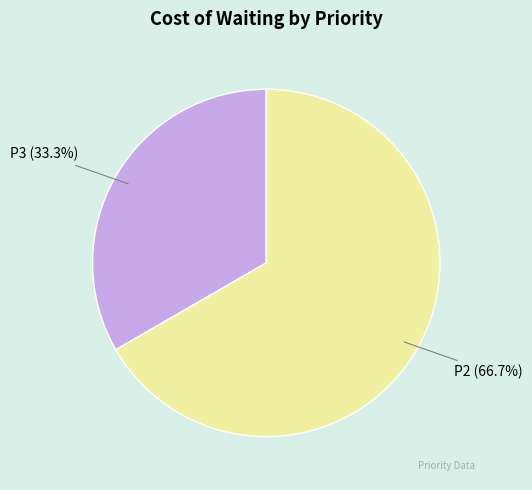

Is there any slice that represents more than half of the pie?

Yes